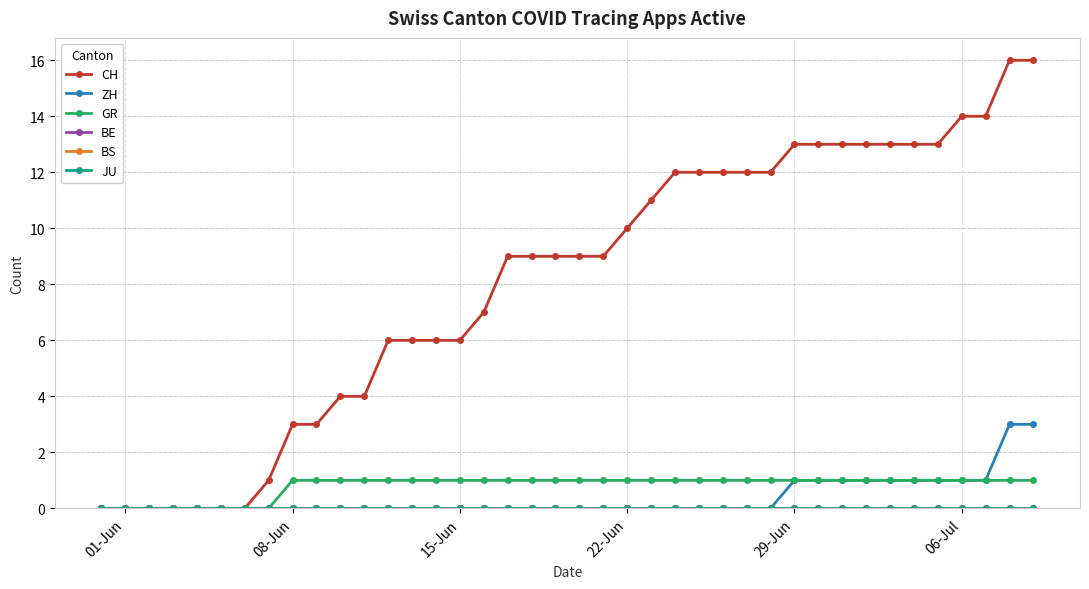

Rank the series by their maximum value, from highest to lowest.

CH, ZH, GR, BE, BS, JU